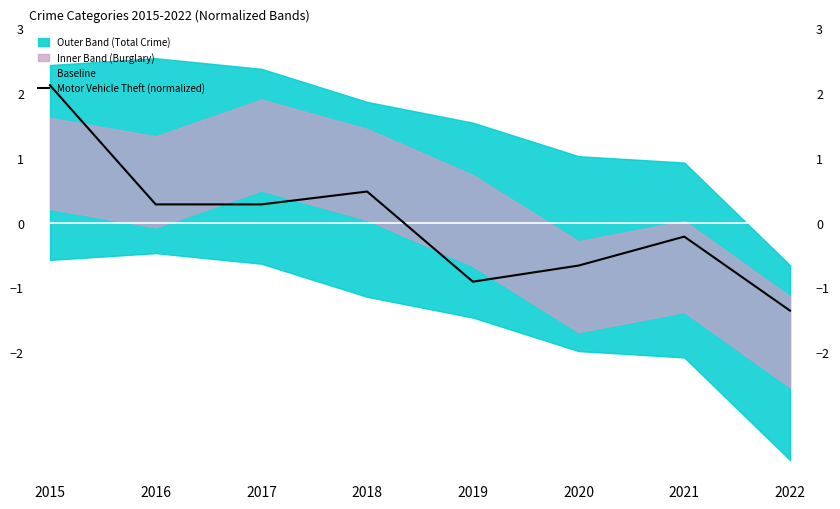

What is the value of the Motor Vehicle Theft (normalized) point at the 7th from the left?

-0.2